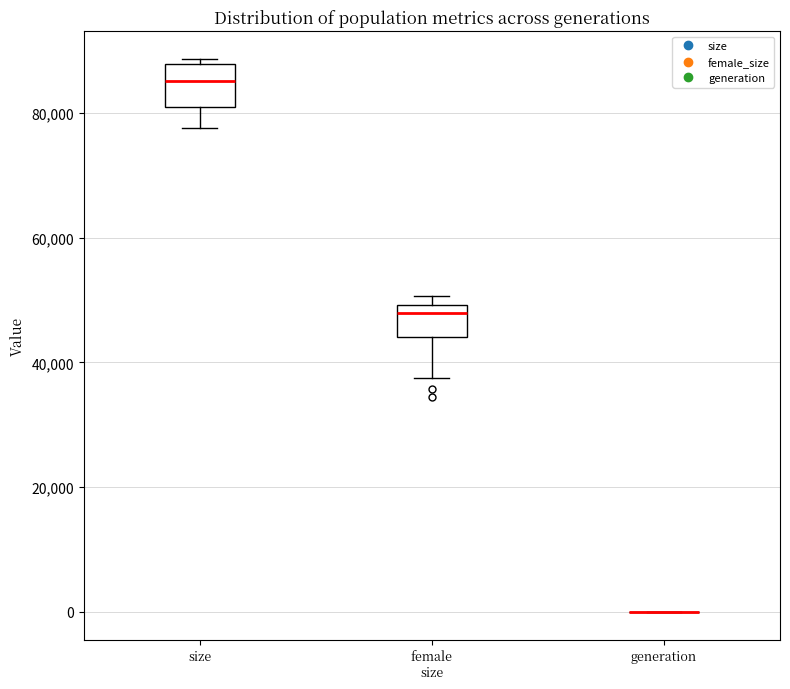

Reading left to right, transcribe this box plot: for each box, give where its median line is, the range the box spans, and where its two whiskers end, as read against the y-axis. The values are not printed on the chart, so give them approximately, as read against the axis.

size: median 86000, box 80000 to 88000, whiskers 78000 to 88000 (just above the box's upper edge)
female size: median 48000, box 44000 to 50000, whiskers 38000 to 50000 (just above the box's upper edge)
generation: box collapsed to a line at 0, whiskers 0 to 0